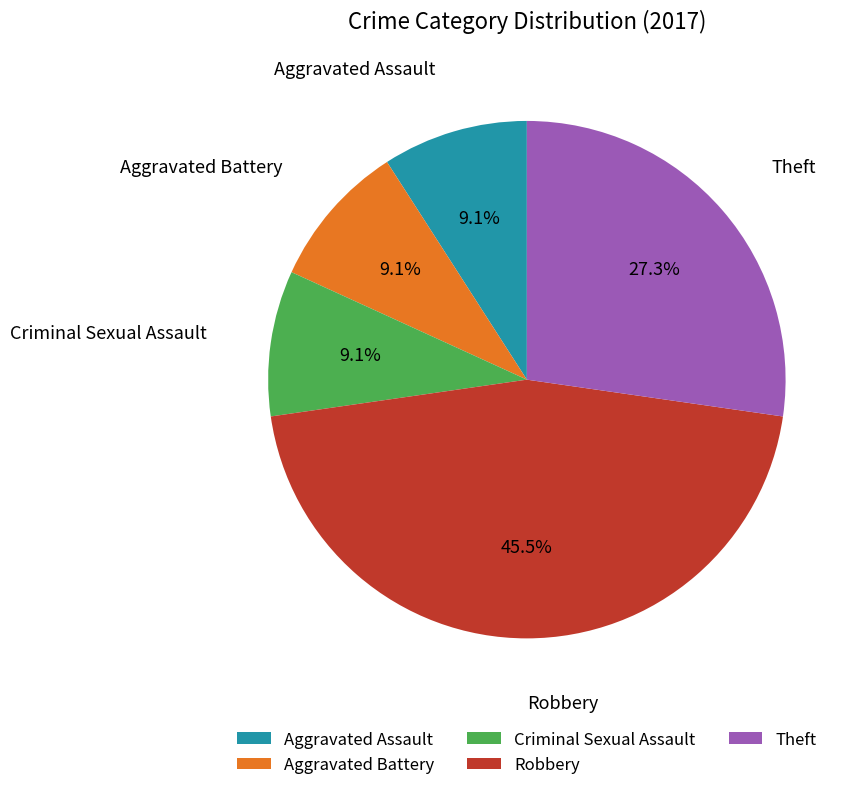

What percentage is the Theft slice, to the nearest percent?

27%